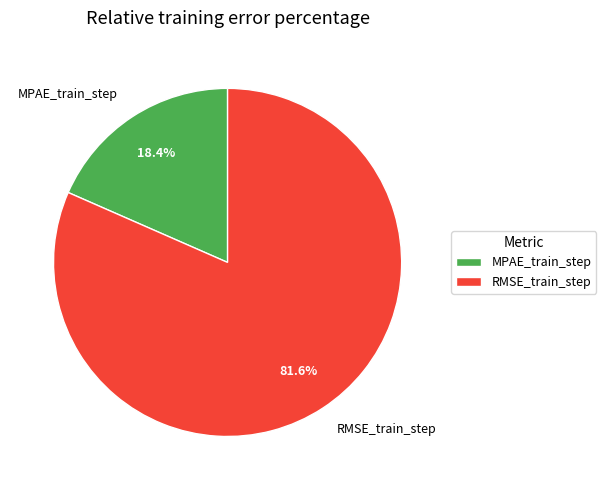

How much of the chart is everything except MPAE_train_step?

81.6%